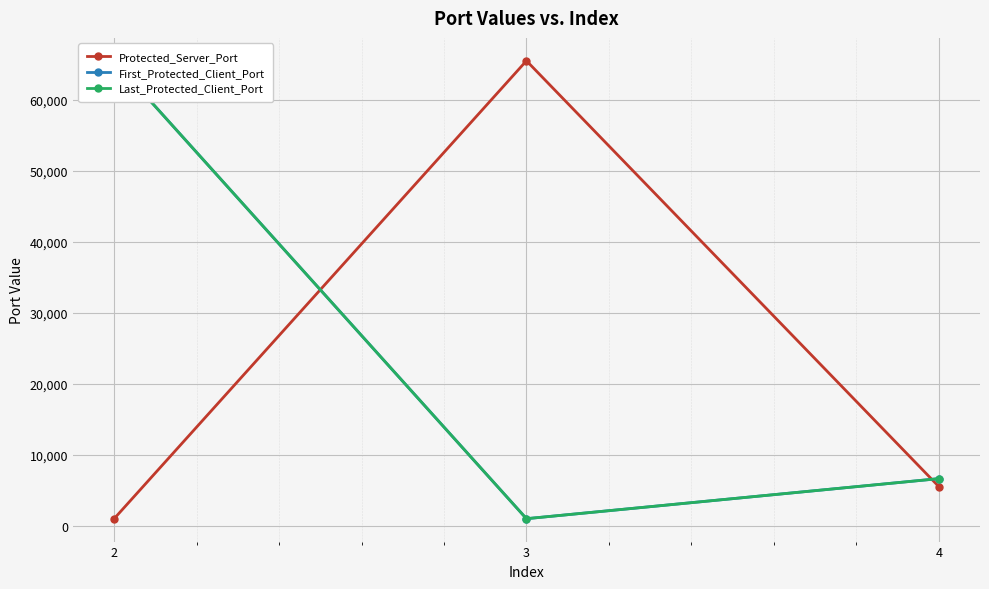

Which series has the widest spread of values?

First_Protected_Client_Port